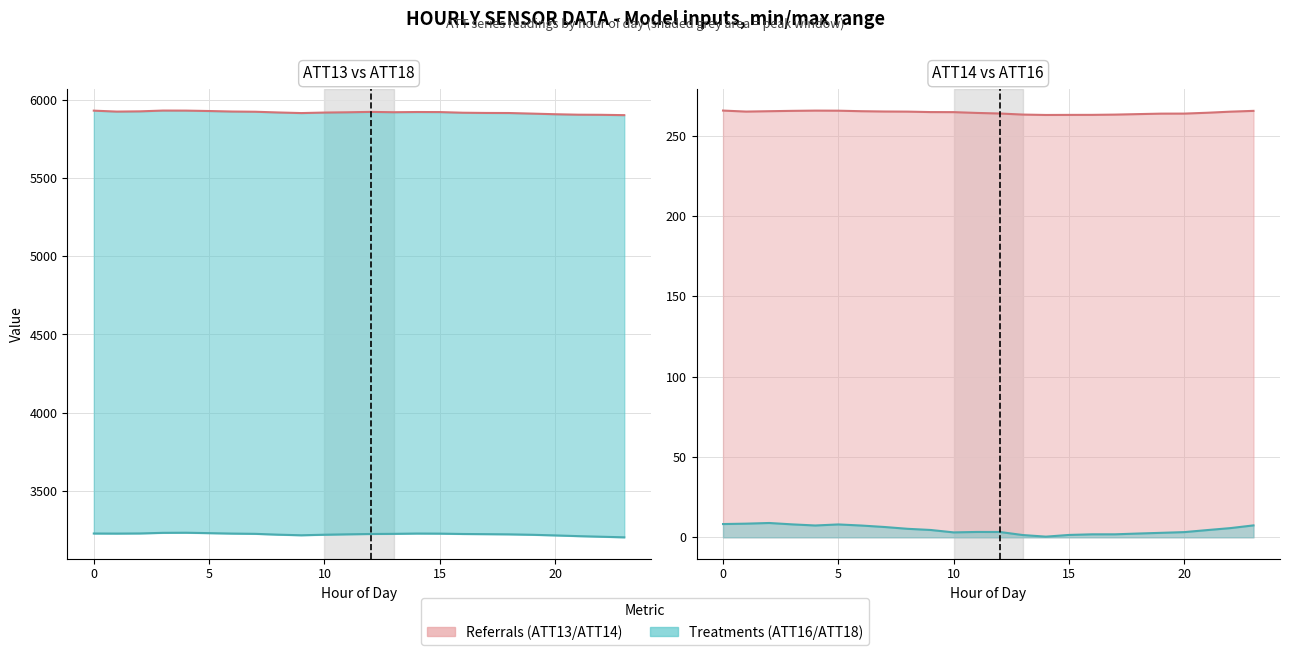

Which series has the widest spread of values?

ATT18